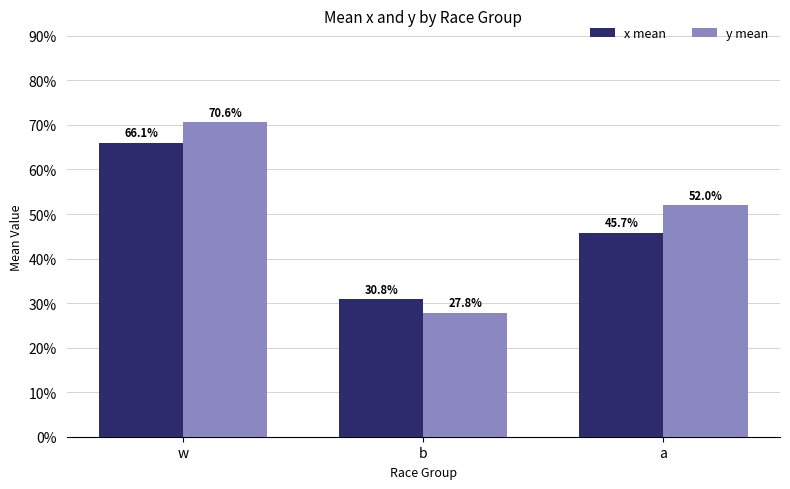

What is the minimum value shown in the chart?

0.3